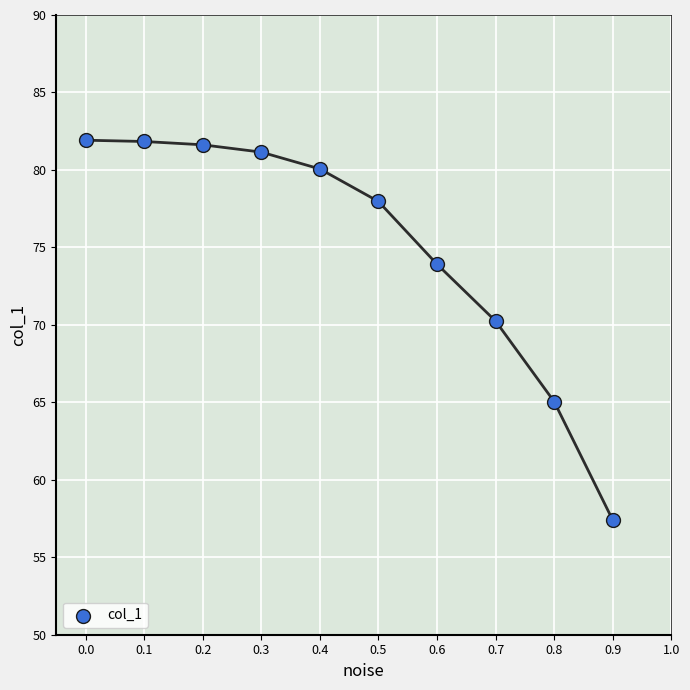

What Y value in the scatter plot is closest to 69?

70.2